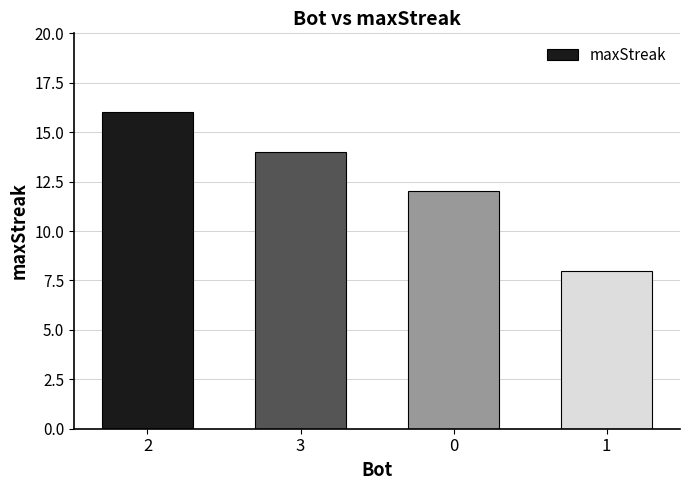

The chart shows a value of 14 at 3. True or false?

True